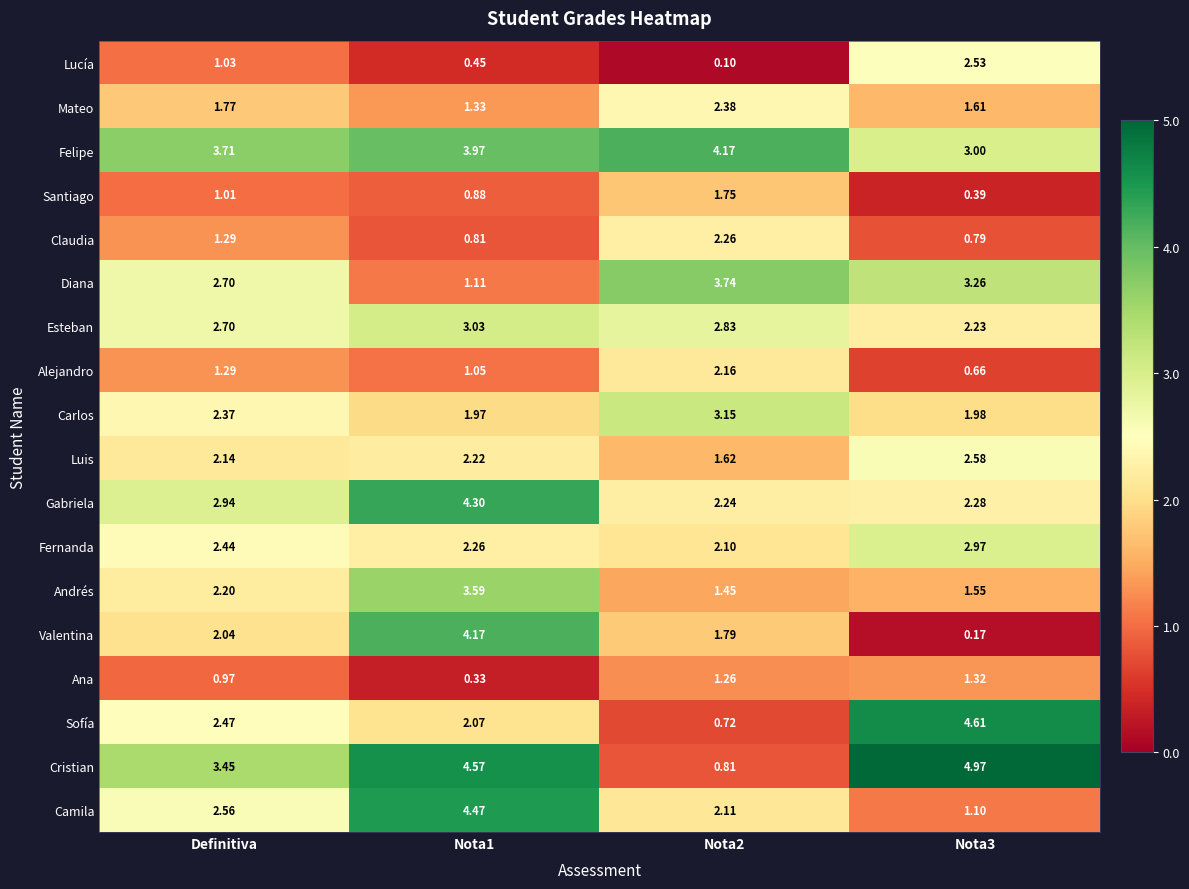

Rank the series at Nota1 from lowest to highest value.

Ana, Lucía, Claudia, Santiago, Alejandro, Diana, Mateo, Carlos, Sofía, Luis, Fernanda, Esteban, Andrés, Felipe, Valentina, Gabriela, Camila, Cristian